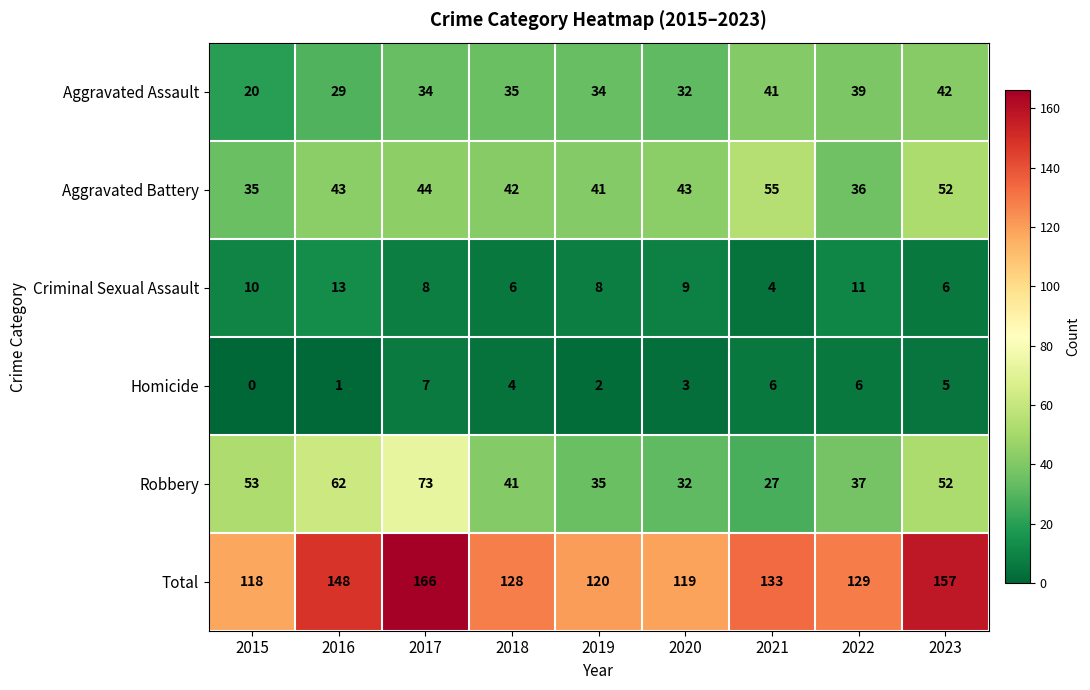

How many series are shown in this chart?

6